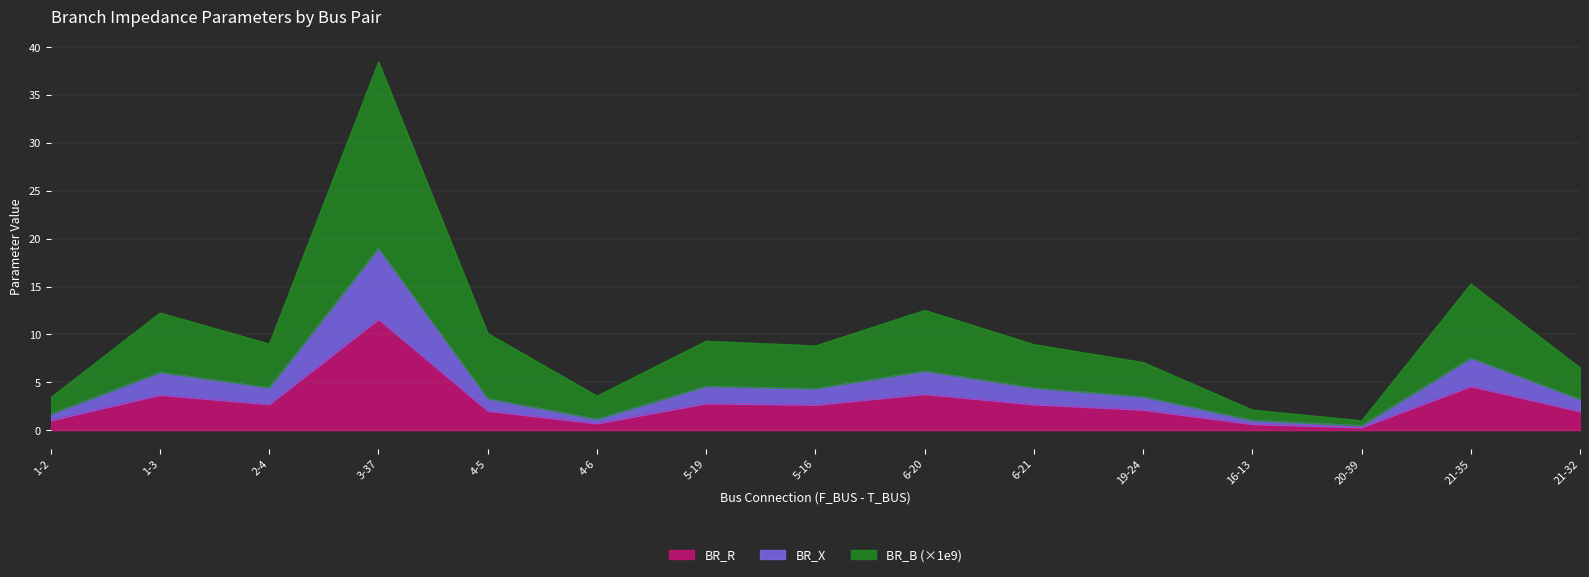

Rank the categories by BR_X value from lowest to highest.

20-39, 16-13, 4-6, 1-2, 21-32, 4-5, 19-24, 5-16, 6-21, 2-4, 5-19, 1-3, 6-20, 21-35, 3-37